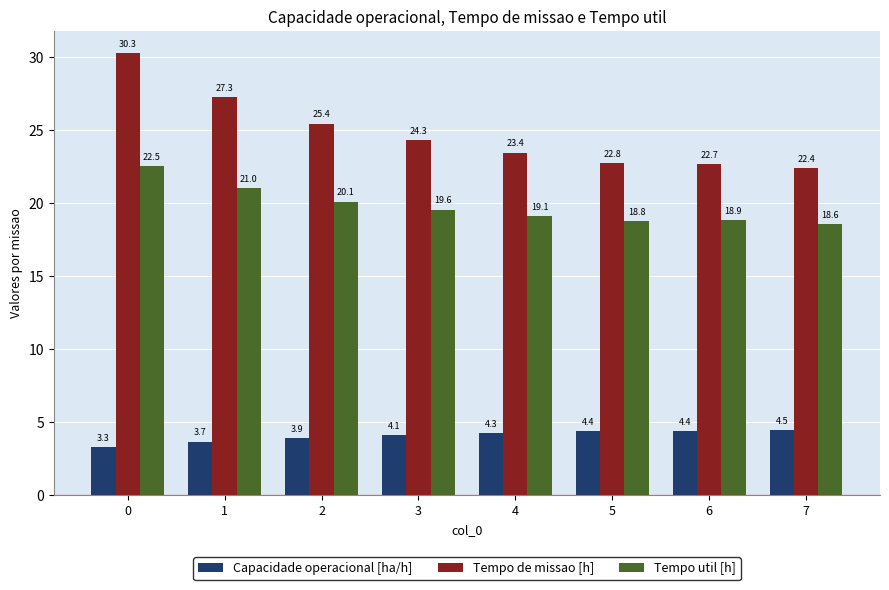

What is the spread (max minus min) of values at 6?

18.3